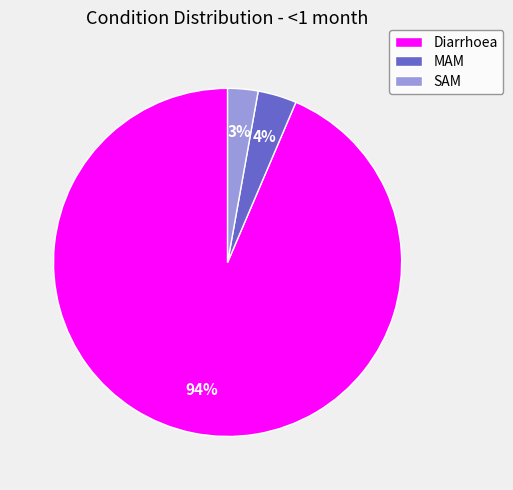

To the nearest percent, what is the average slice percentage?

33%